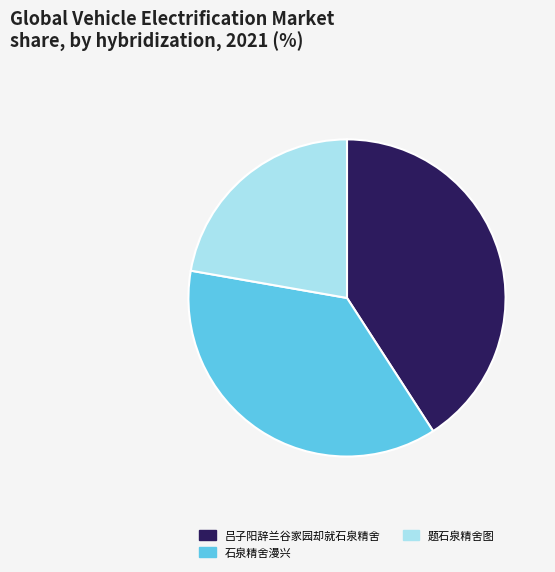

Which category has the biggest portion of the pie?

吕子阳辞兰谷家园却就石泉精舍